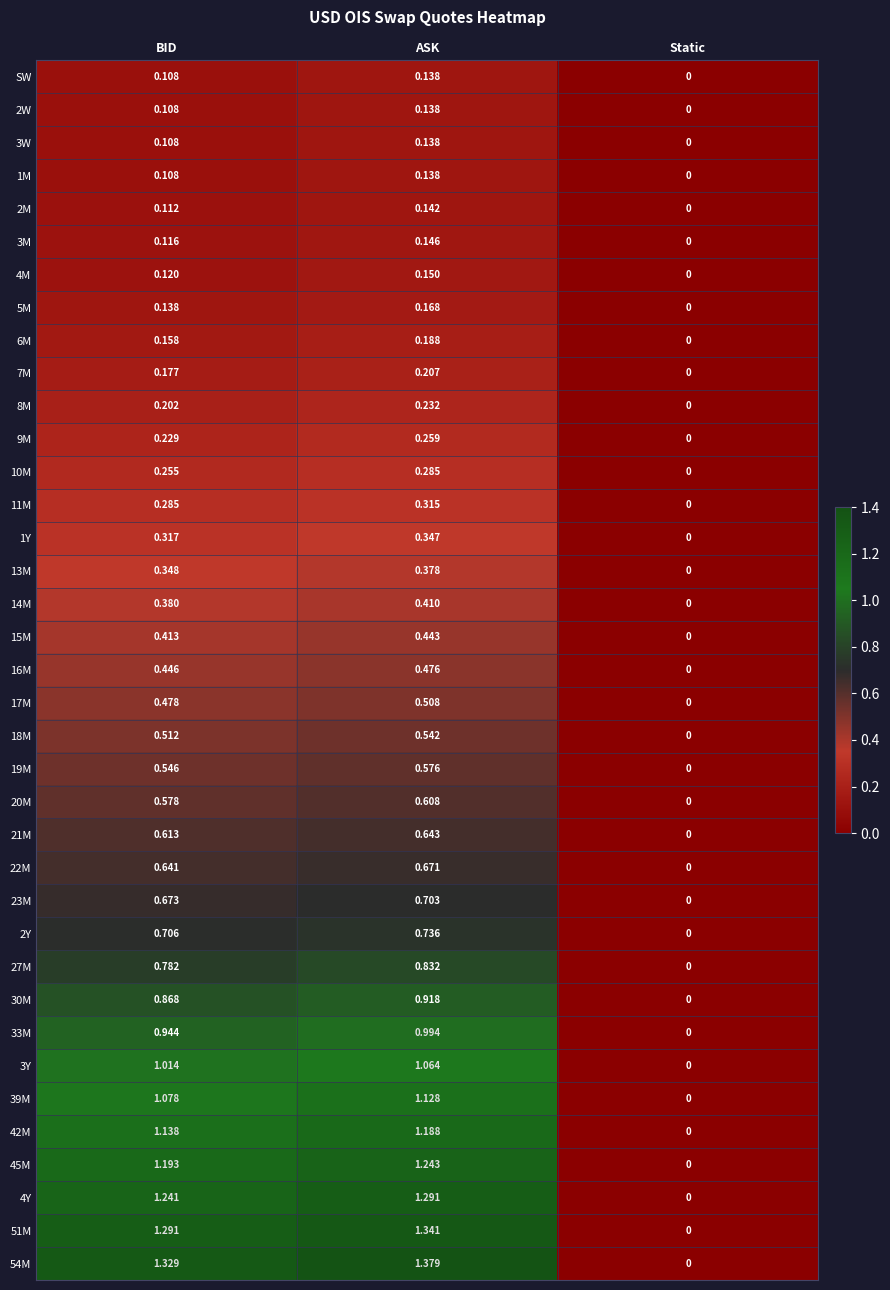

How many values in the 9M series exceed 0?

2